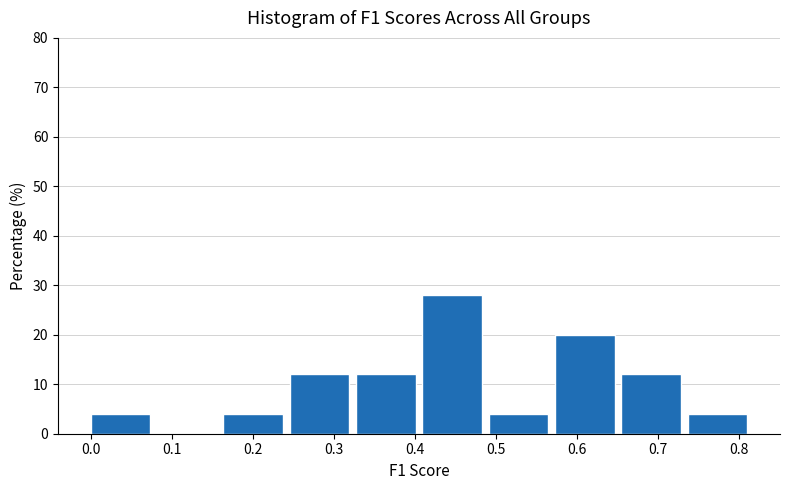

How tall is the bar that spans 0.25 to 0.33 on the x-axis? Neither the bar edges nor the heights are printed on the chart, so give them approximately, as read against the axes.

12